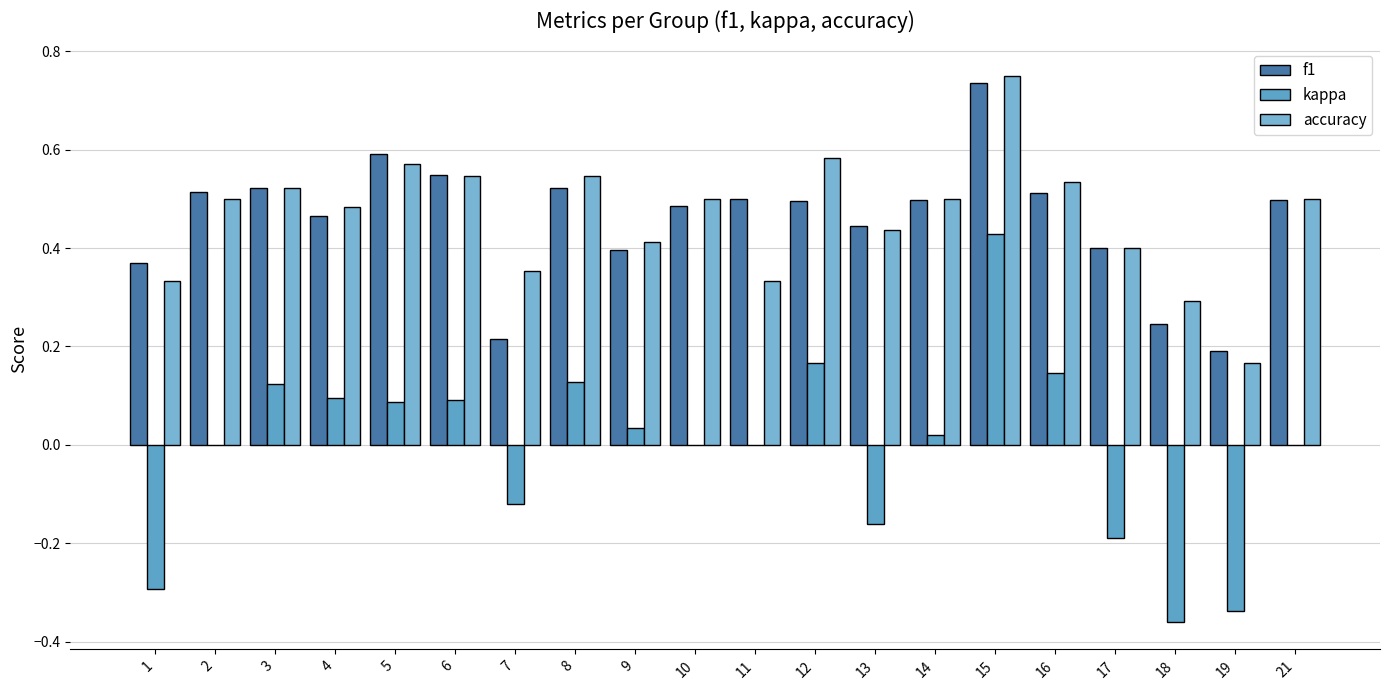

How many data points does each series have?

20